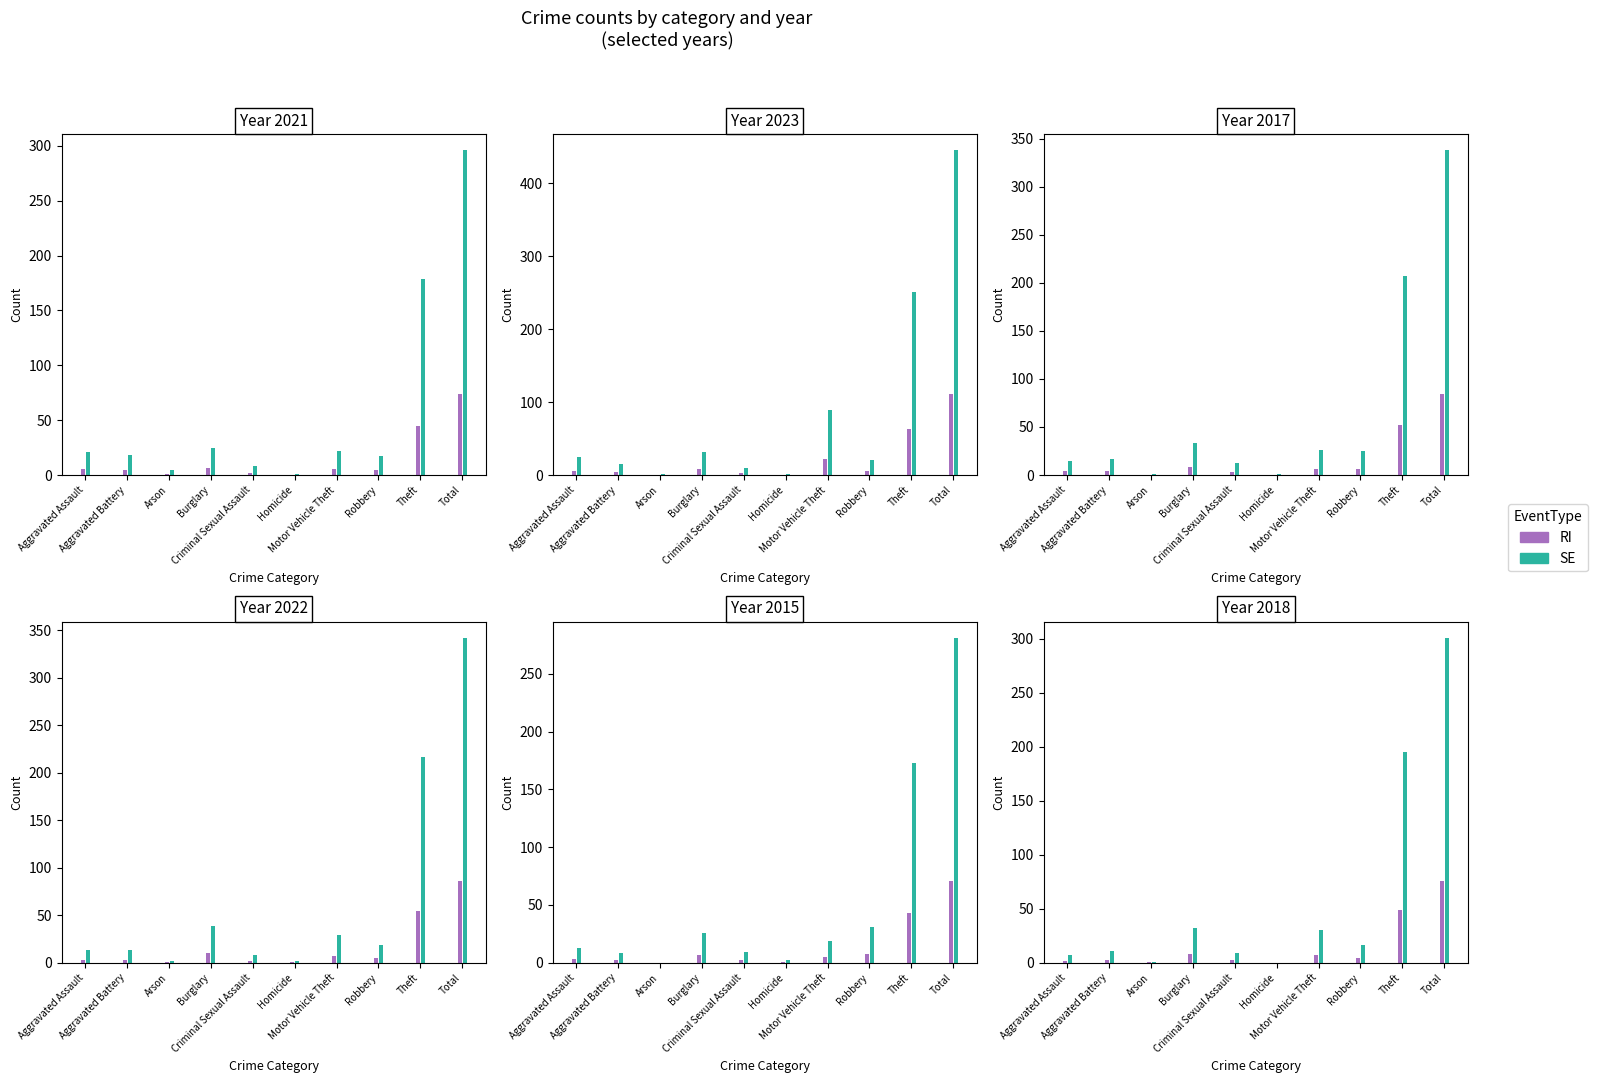

What position from the left is Homicide?

6